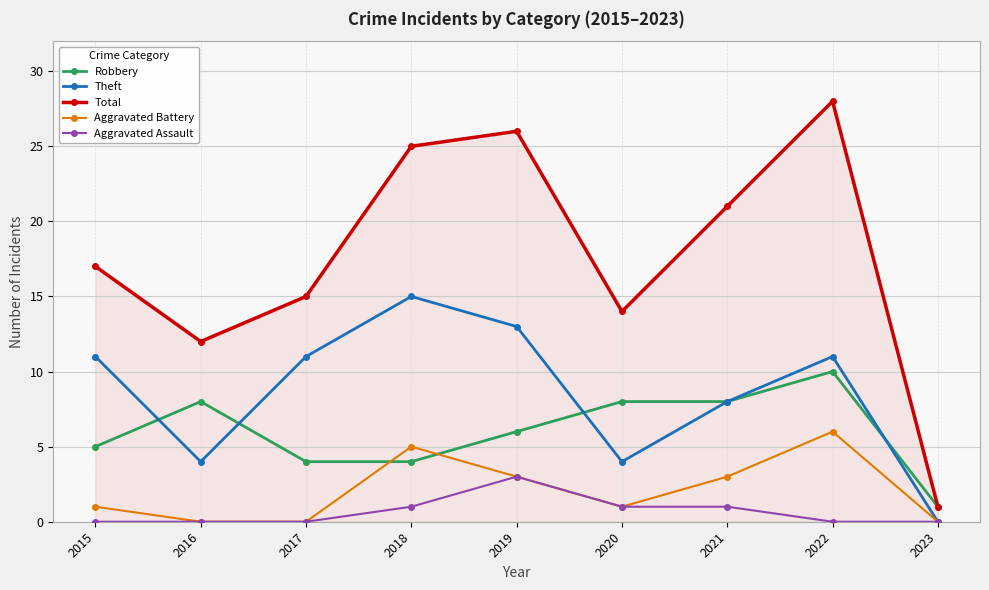

Reading right to left, transcribe all the data shown in this chart.

Robbery: 2023=1	2022=10	2021=8	2020=8	2019=6	2018=4	2017=4	2016=8	2015=5
Theft: 2023=0	2022=11	2021=8	2020=4	2019=13	2018=15	2017=11	2016=4	2015=11
Total: 2023=1	2022=28	2021=21	2020=14	2019=26	2018=25	2017=15	2016=12	2015=17
Aggravated Battery: 2023=0	2022=6	2021=3	2020=1	2019=3	2018=5	2017=0	2016=0	2015=1
Aggravated Assault: 2023=0	2022=0	2021=1	2020=1	2019=3	2018=1	2017=0	2016=0	2015=0